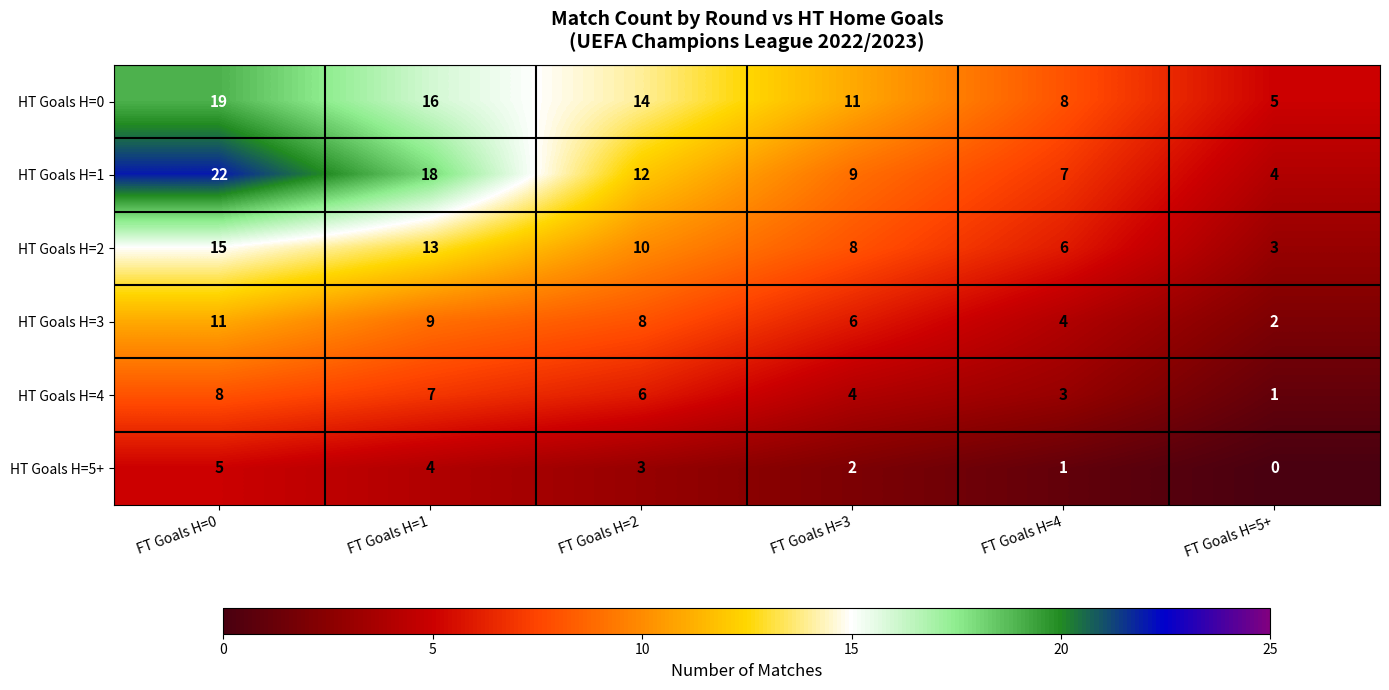

Which category has the highest value across all series?

FT Goals H=0